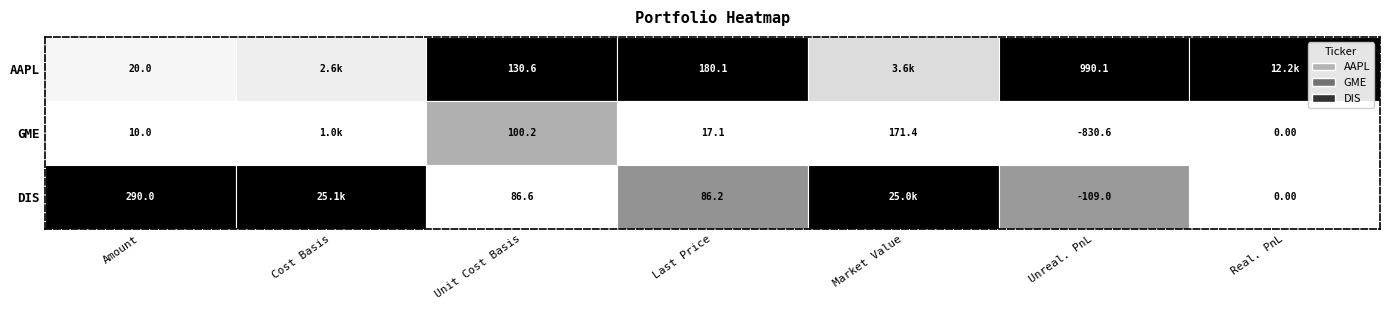

What is the maximum value for DIS?

25108.4